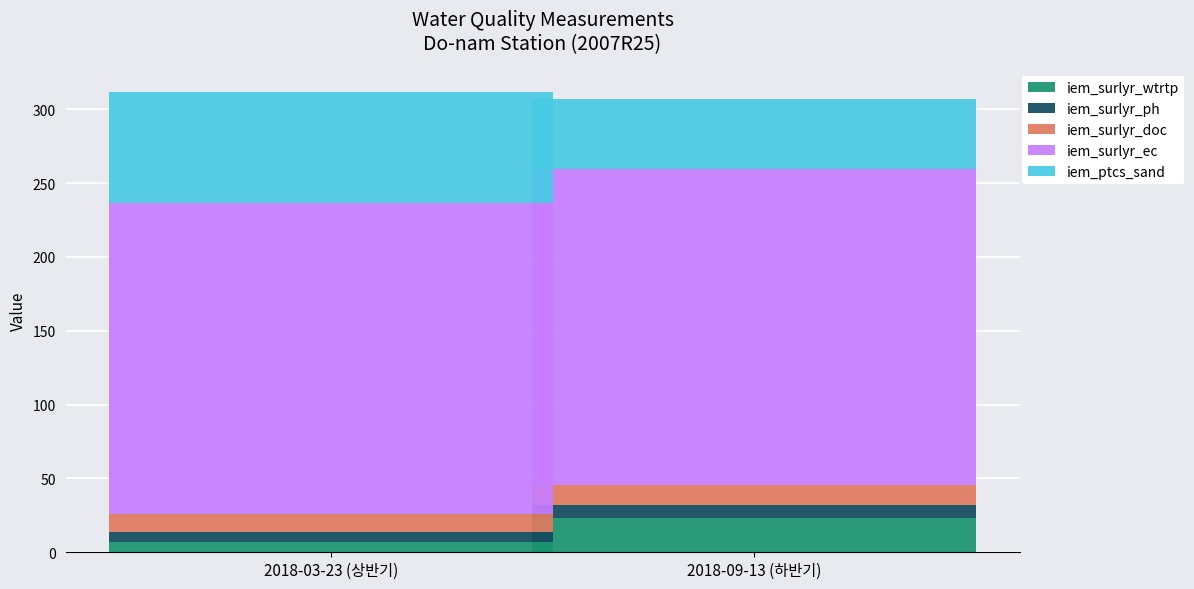

What is the total value across all series at 2018-03-23 (상반기)?

311.9